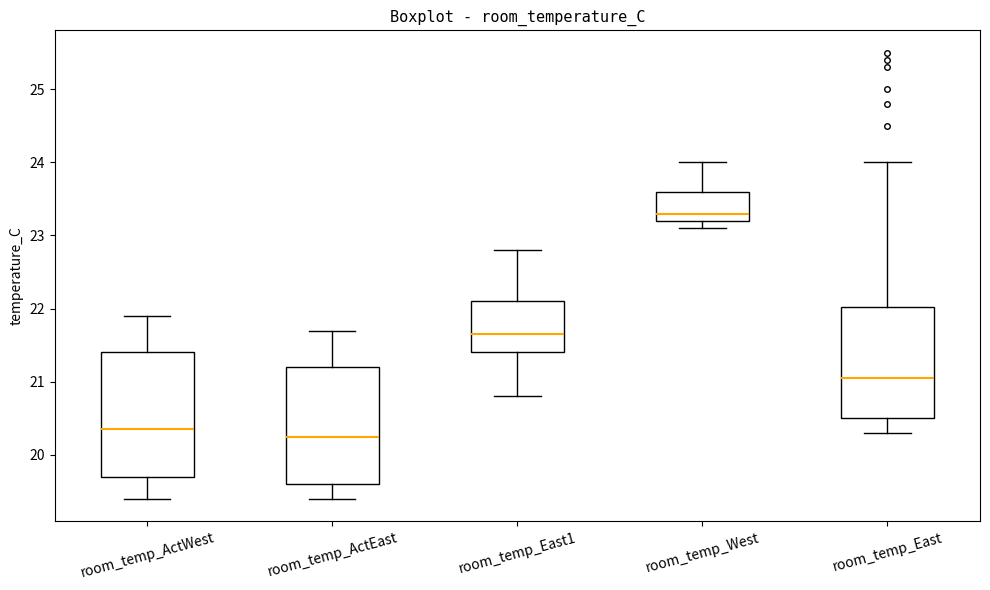

Which box is the tallest, from its lower edge to its upper edge?

room_temp_ActWest